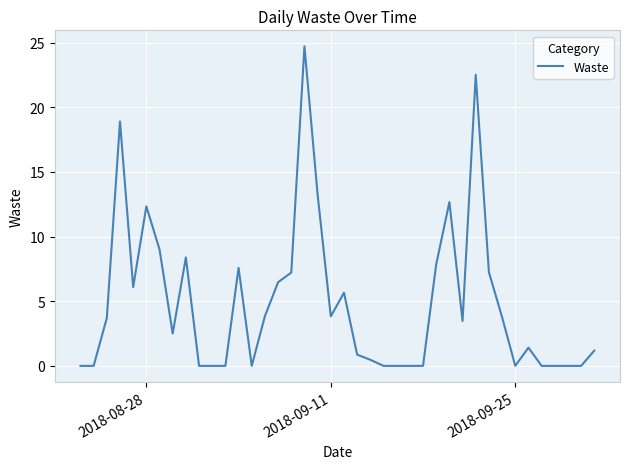

What is the difference between the maximum and minimum values?

24.7